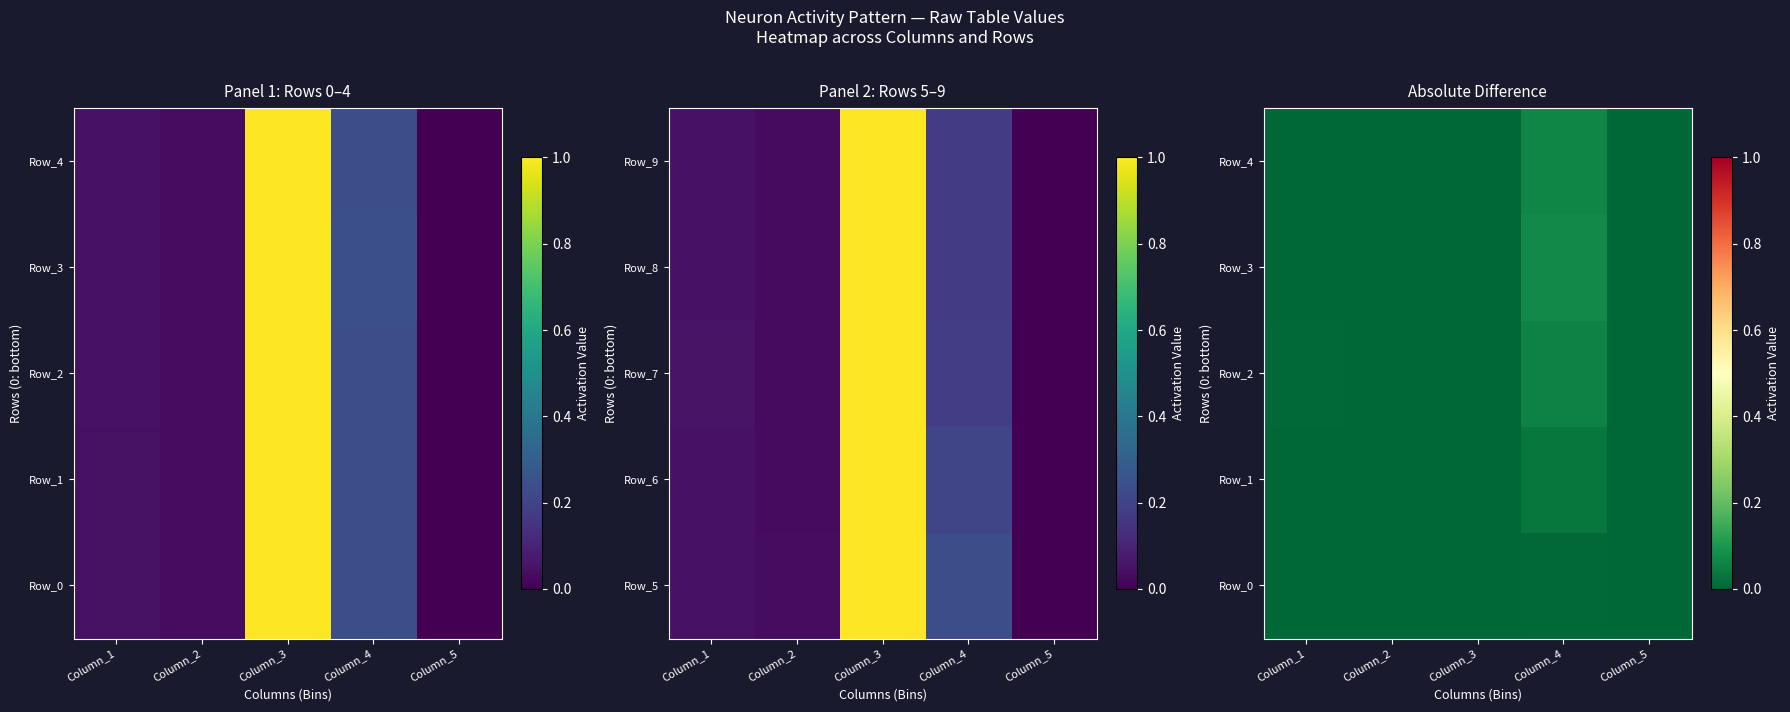

Which label corresponds to the smallest value in the chart?

Column_3